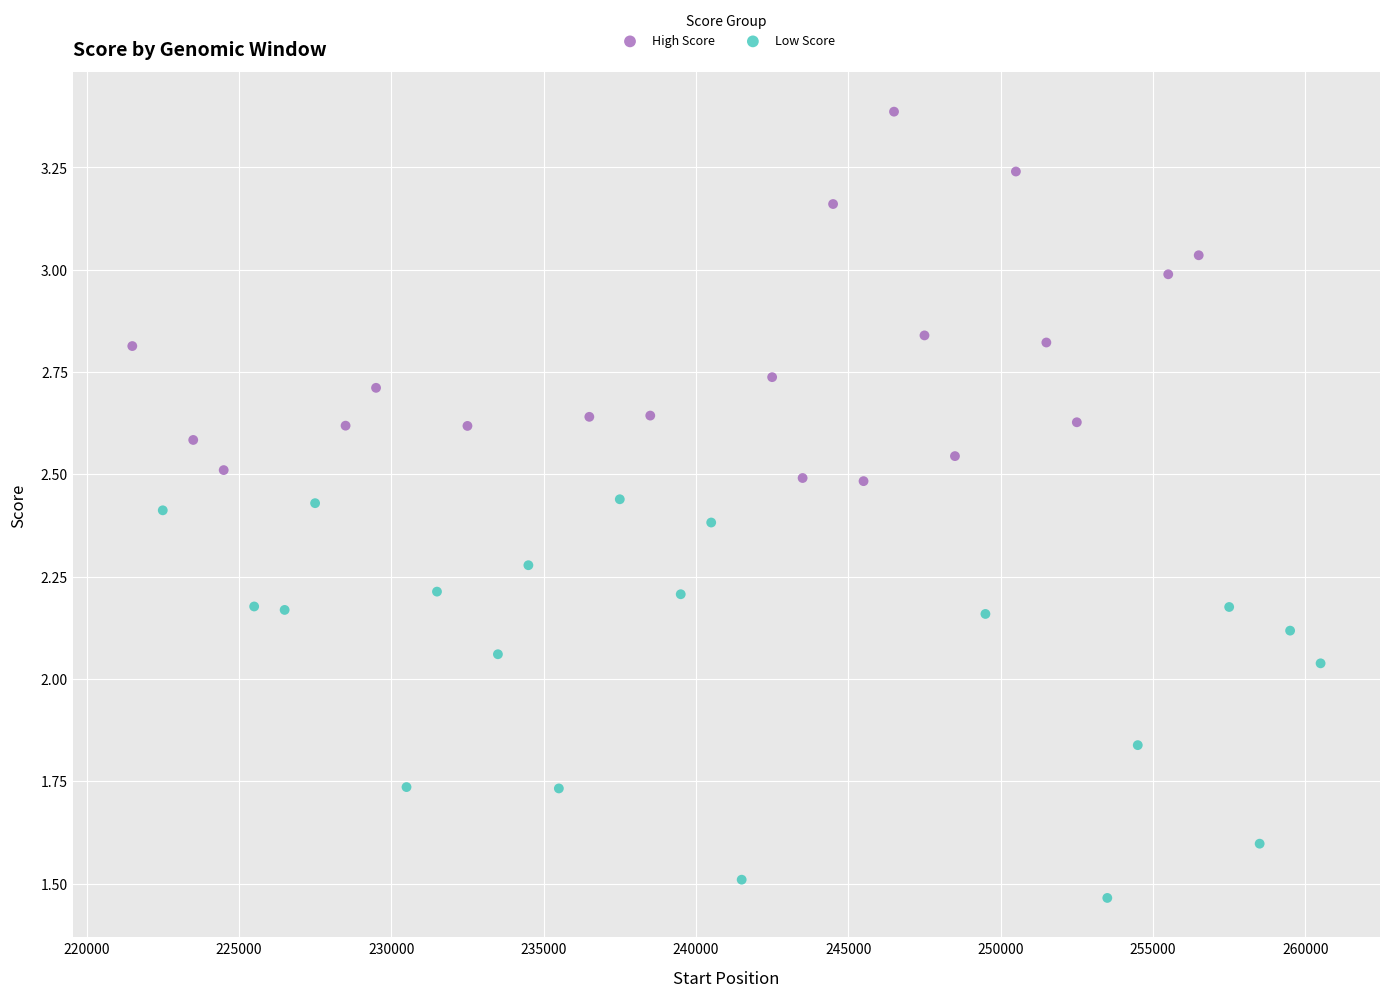

Which series reaches the minimum Y coordinate?

Low Score